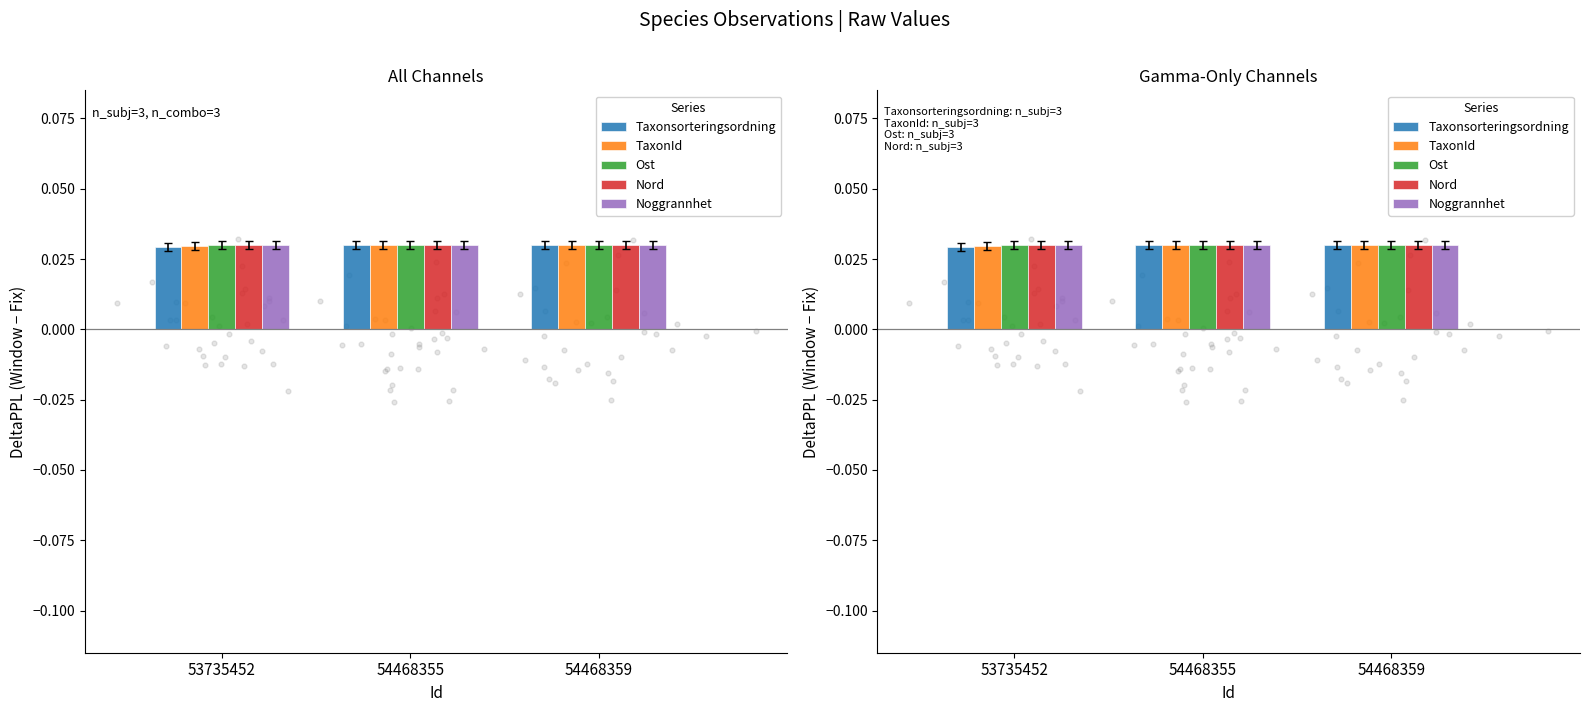

What is the total value across all series at 53735452?

0.1